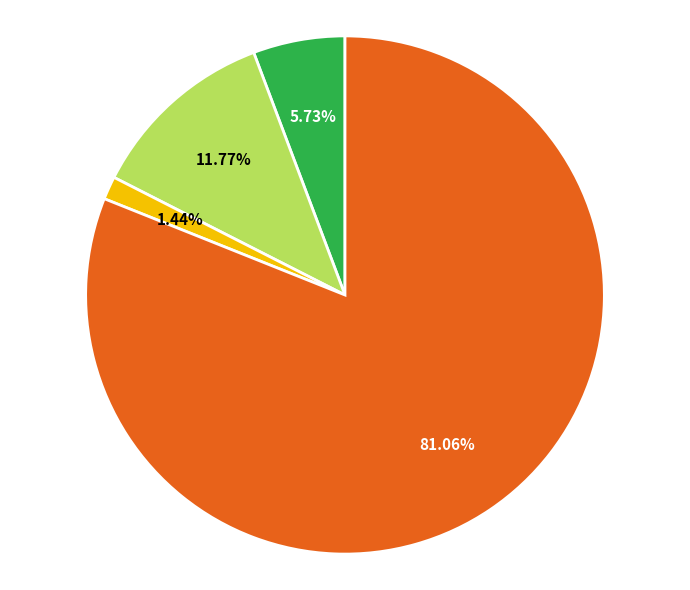

Is there a majority slice in this chart?

Yes